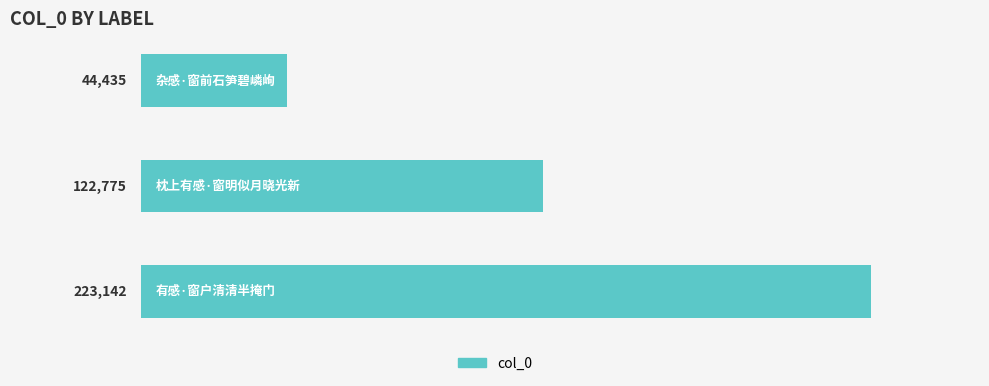

What is the minimum value shown in the chart?

44435